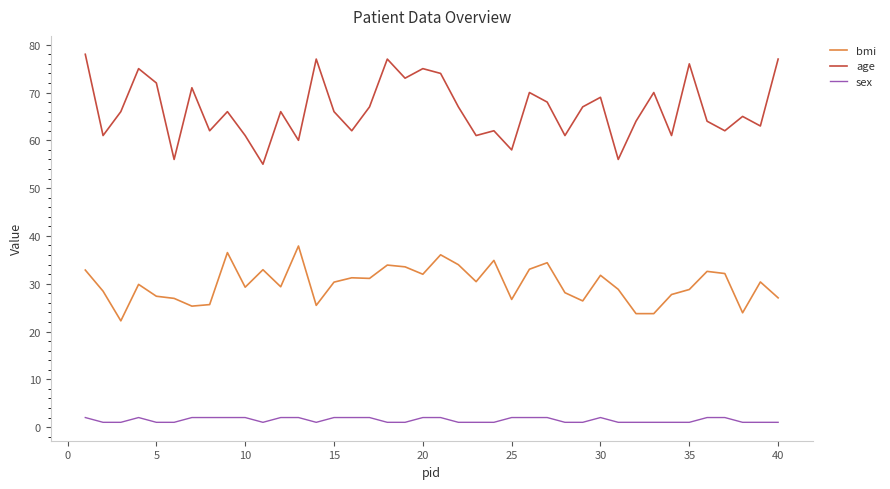

Which series has the largest total across all categories?

age